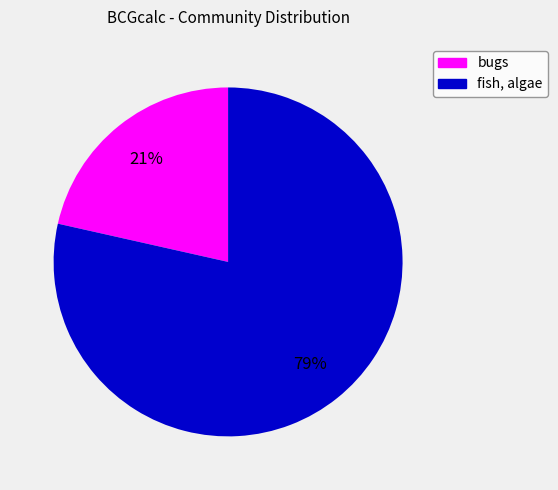

Count the number of slices in the pie.

2